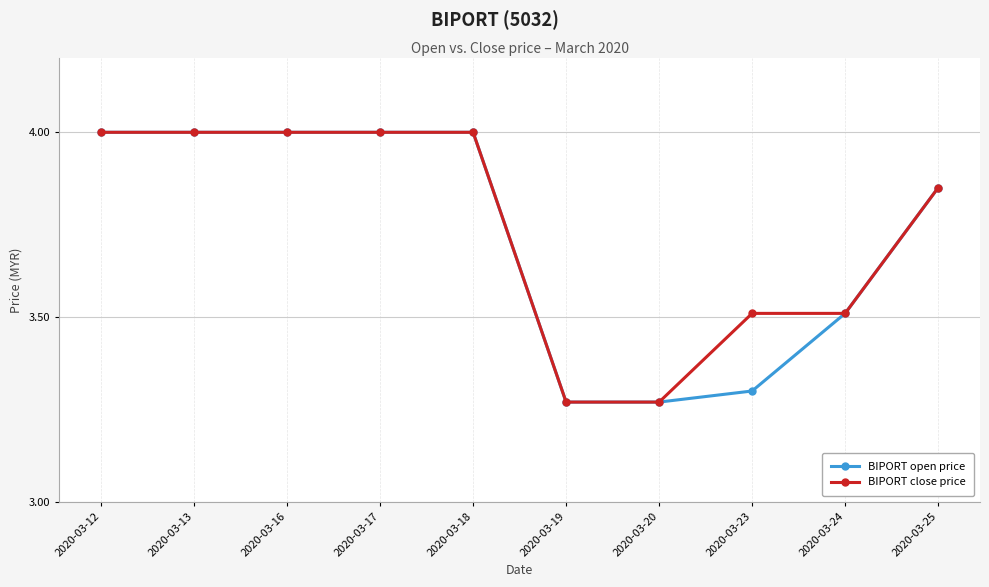

What is the total value across all series at 2020-03-24?

7.0